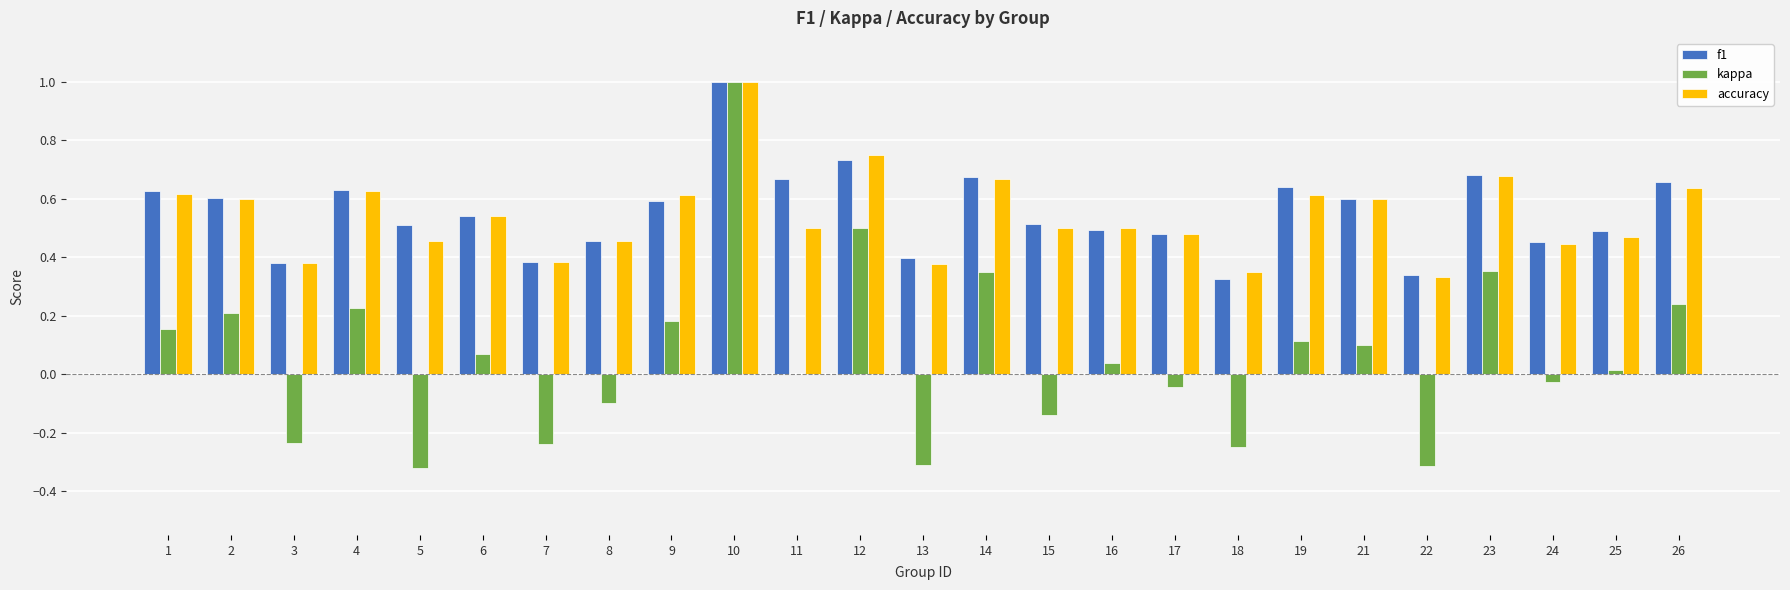

Is it true that kappa equals -0.0 at 24?

True